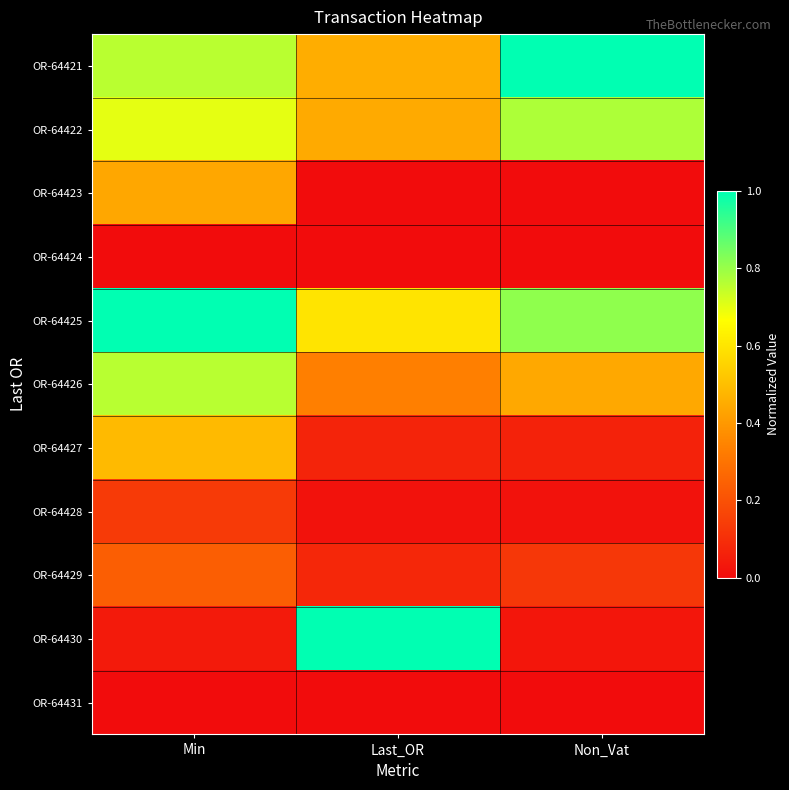

Between Min and Non_Vat, which is larger?

Non_Vat